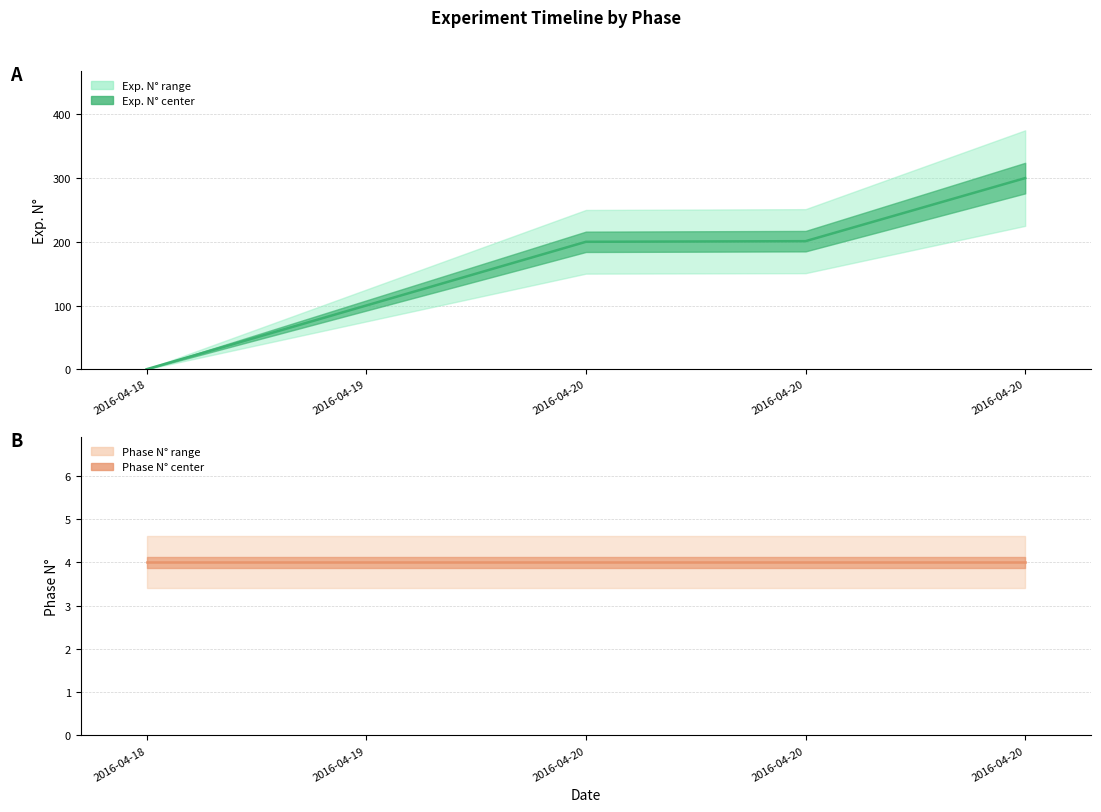

What is the change in value from 2016-04-18 to 2016-04-20?

+200